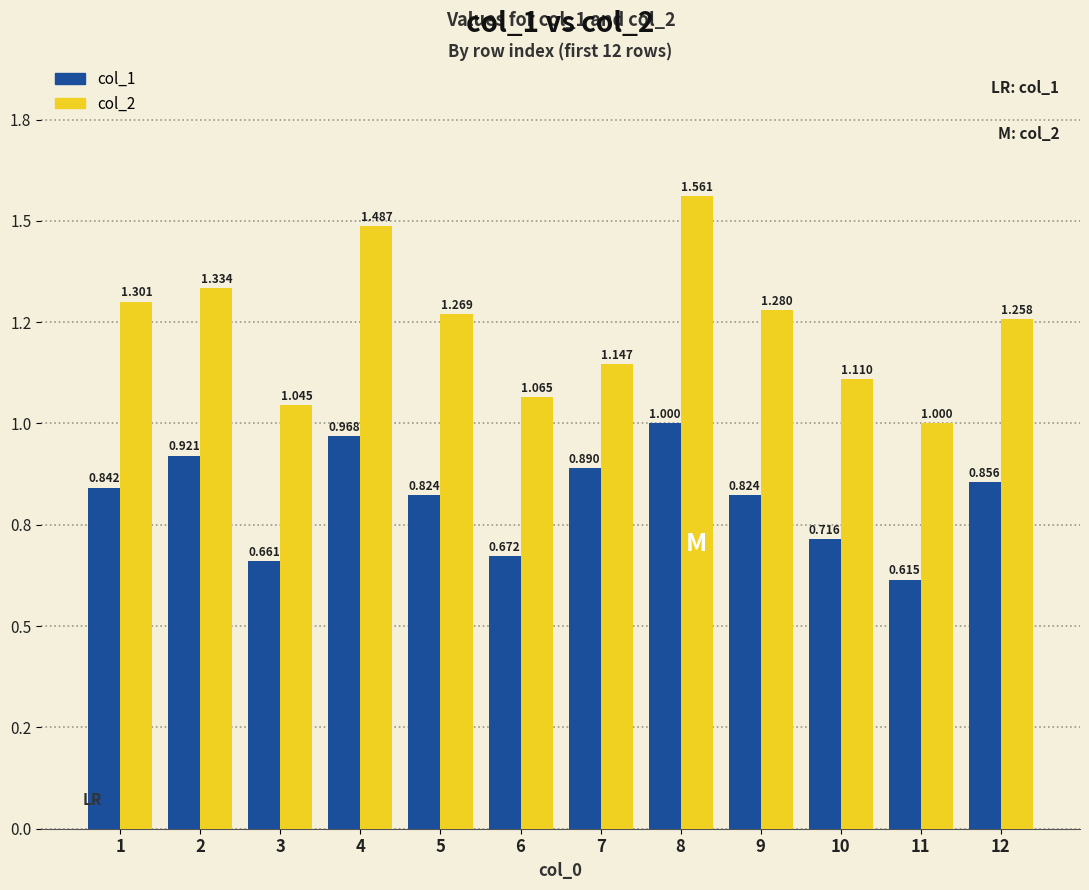

Does the chart contain stacked bars?

No